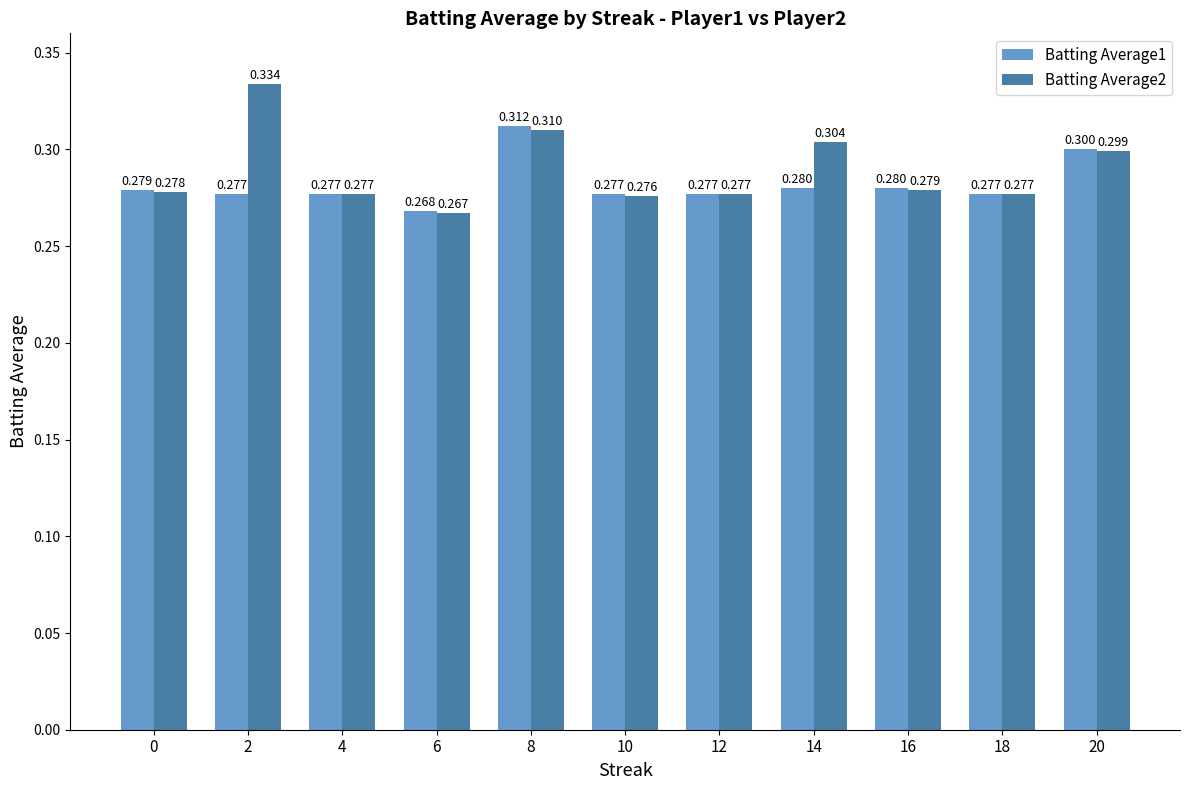

Which series has the largest total across all categories?

Batting Average2